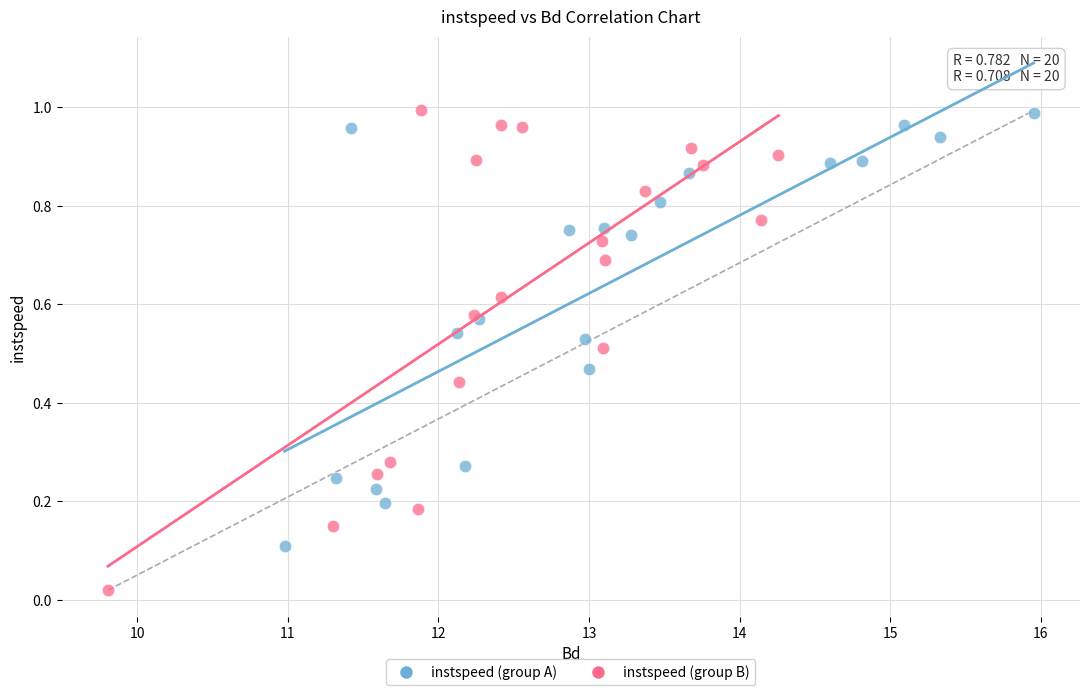

Which series has the largest Y range (max minus min)?

instspeed (group B)